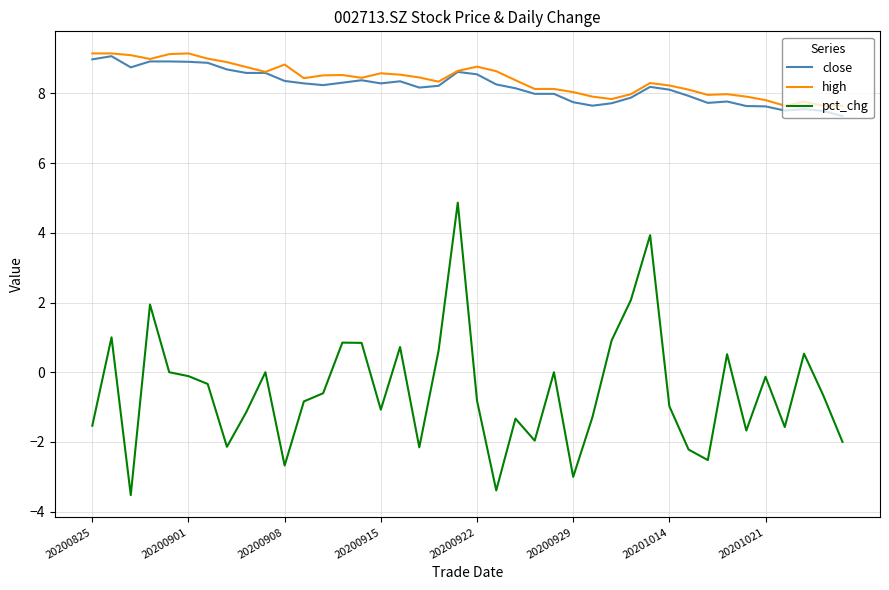

What is the sum of all close values?

328.4